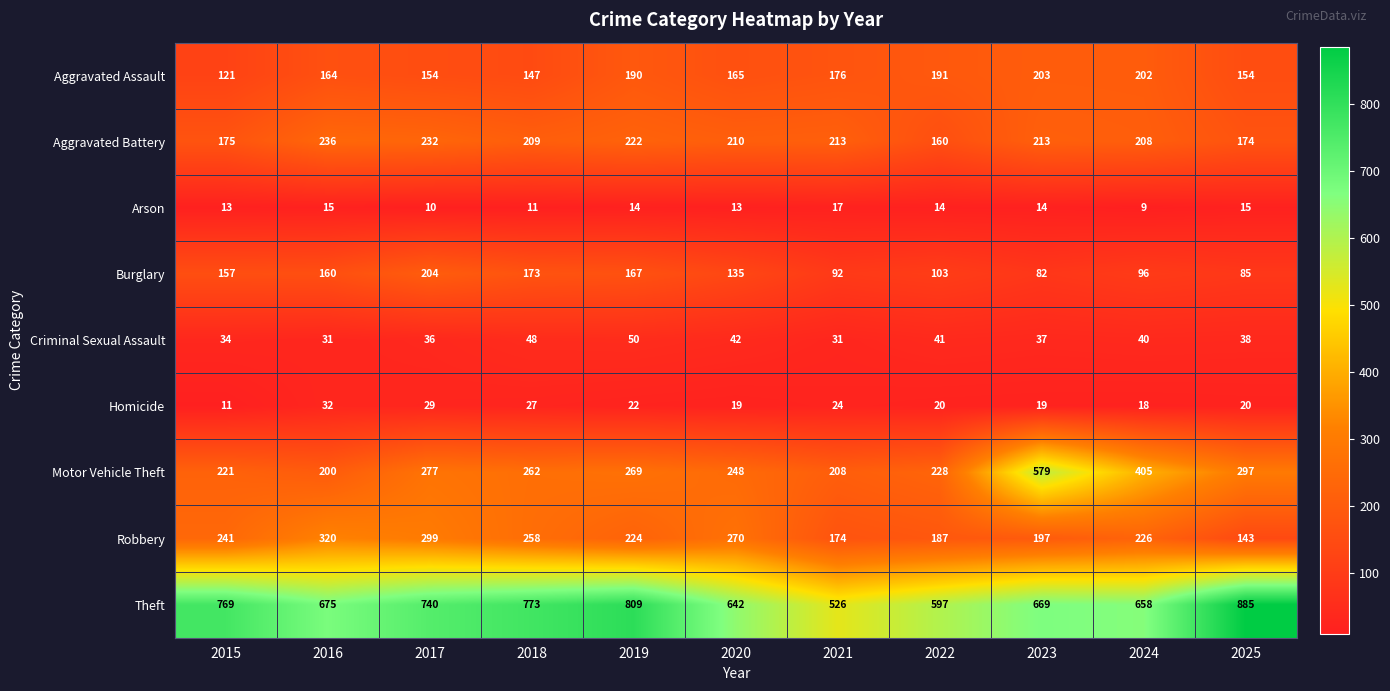

Which series has the largest total across all categories?

Theft